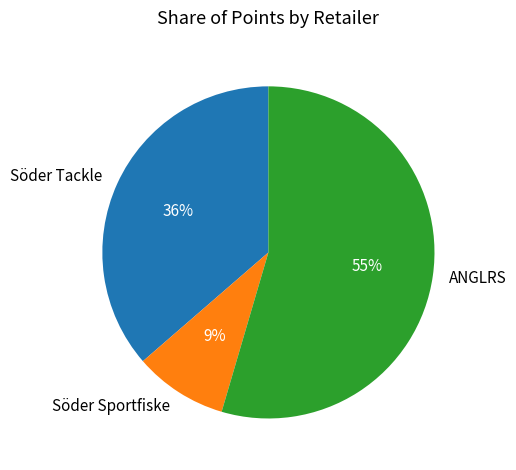

To the nearest percent, what portion does ANGLRS represent?

55%